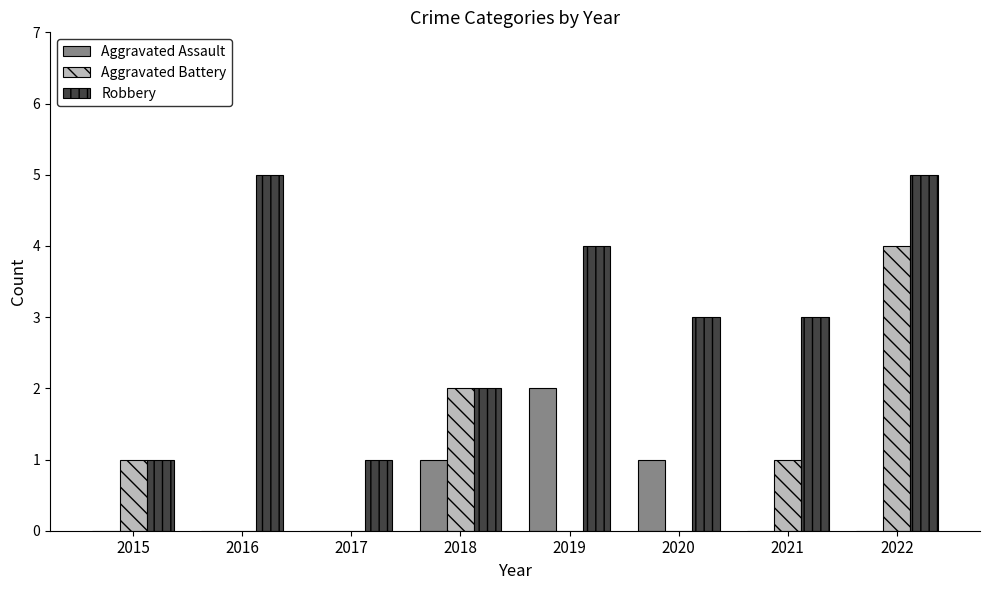

At which category is the sum across all series the highest?

2022